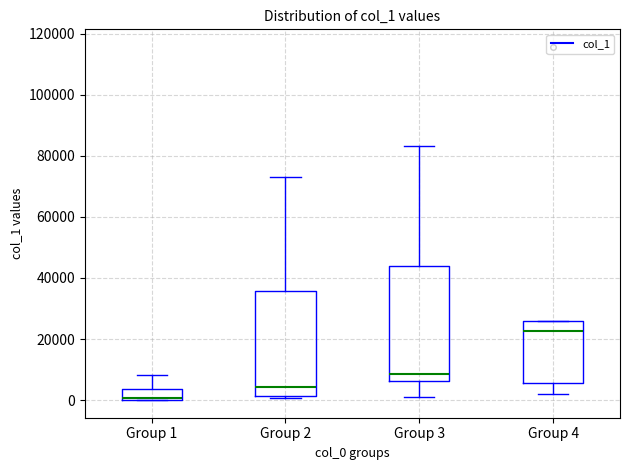

Reading left to right, read every box against the y-axis: the position of its median line, the range the box covers, and the ends of its whiskers. The values are not printed on the chart, so give them approximately, as read against the axis.

Group 1: median 0 (just above the box's lower edge), box 0 to 4000, whiskers 0 to 8000
Group 2: median 4000, box 2000 to 36000, whiskers 0 to 74000
Group 3: median 8000, box 6000 to 44000, whiskers 0 to 84000
Group 4: median 22000, box 6000 to 26000, whiskers 2000 to 26000